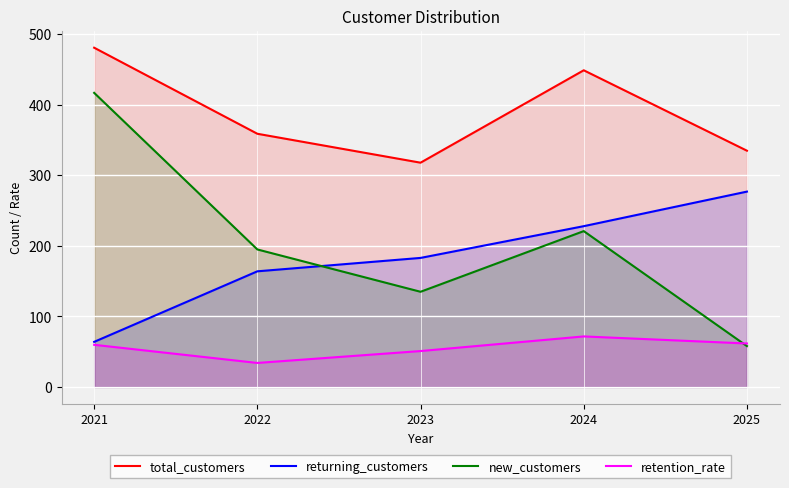

What value does the returning_customers series have at 2022?

164.0